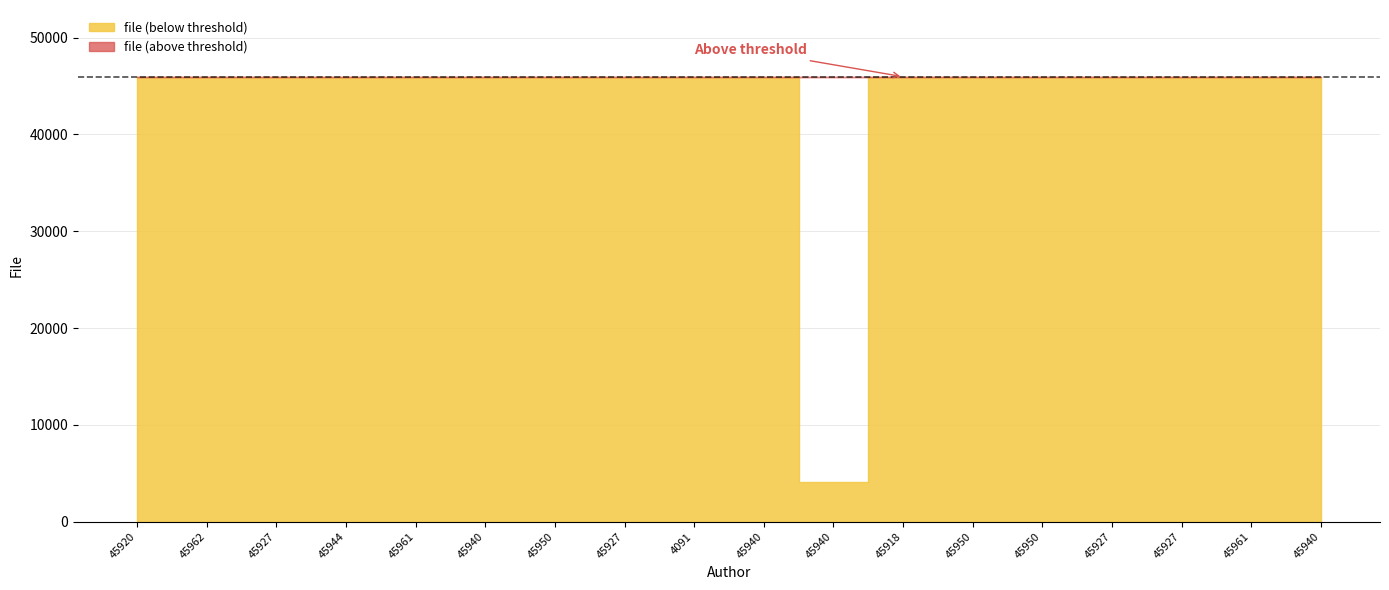

Which category has the highest value across all series?

45918